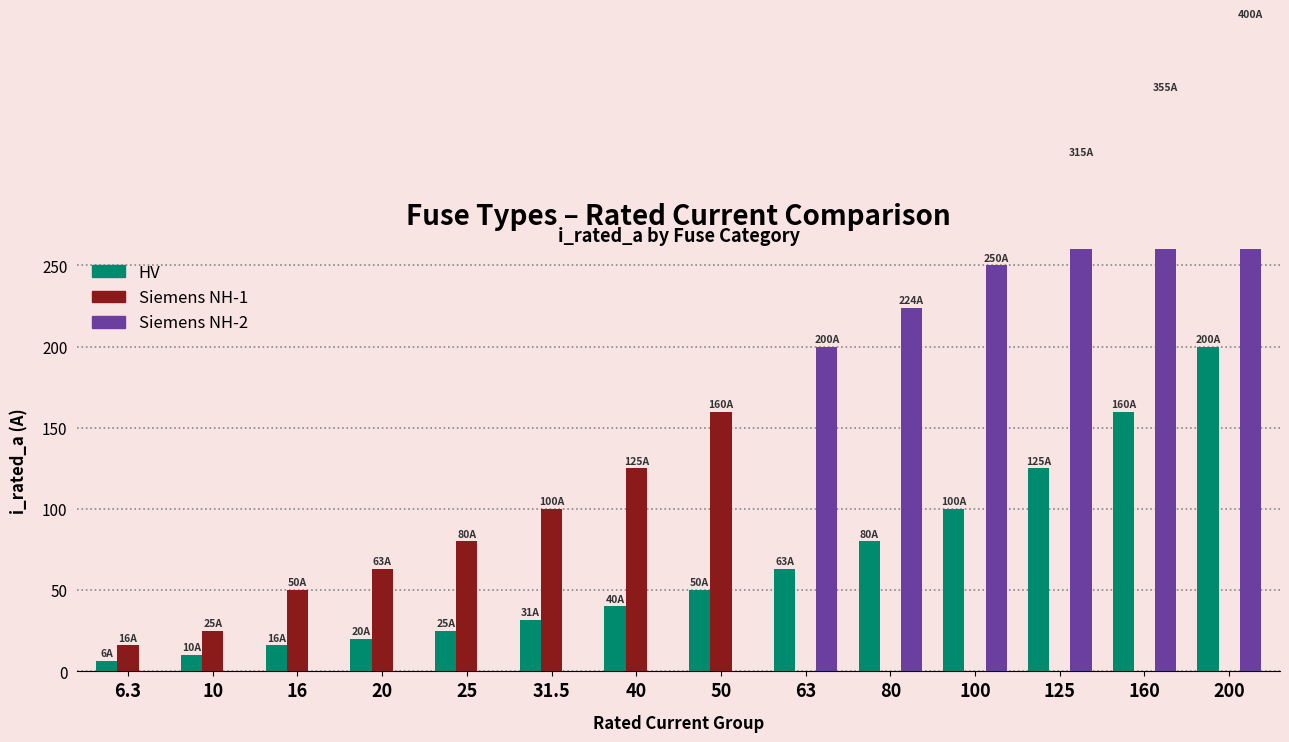

True or false: Siemens NH-2 has a value of 400.0 at 200.

True